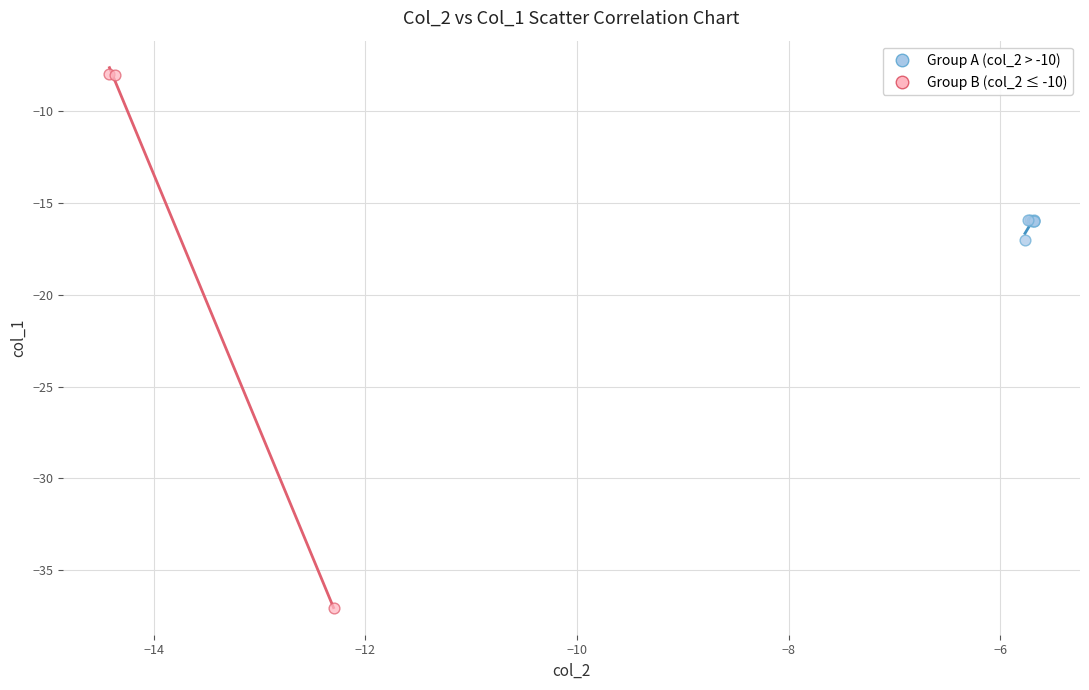

Which series has the largest Y range (max minus min)?

Group B (col_2 ≤ -10)